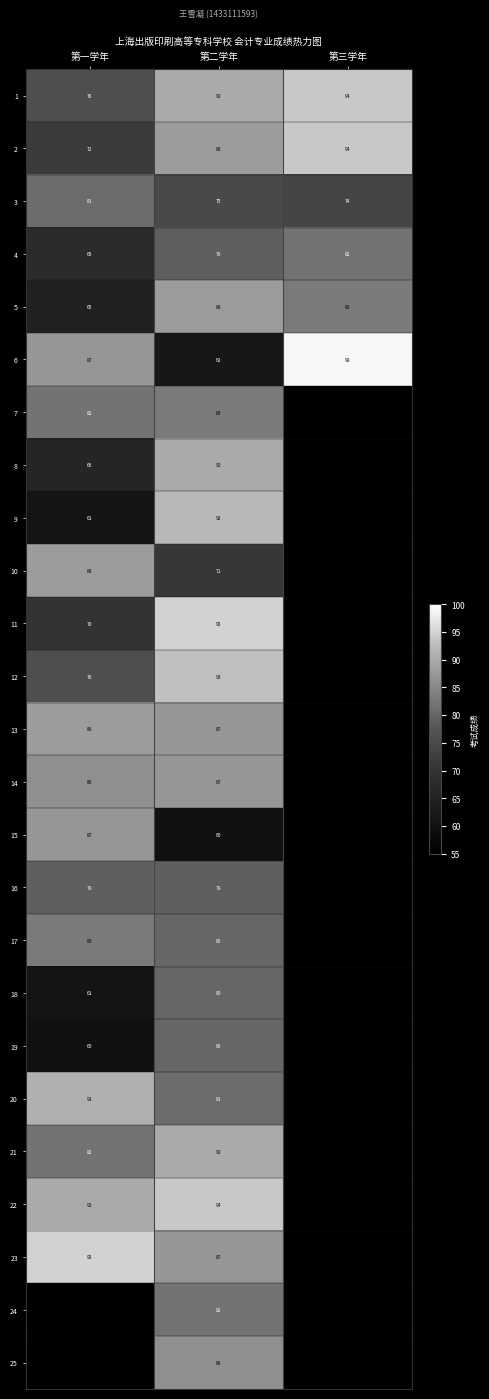

True or false: 5 has a value of 133 at 第三学年.

False